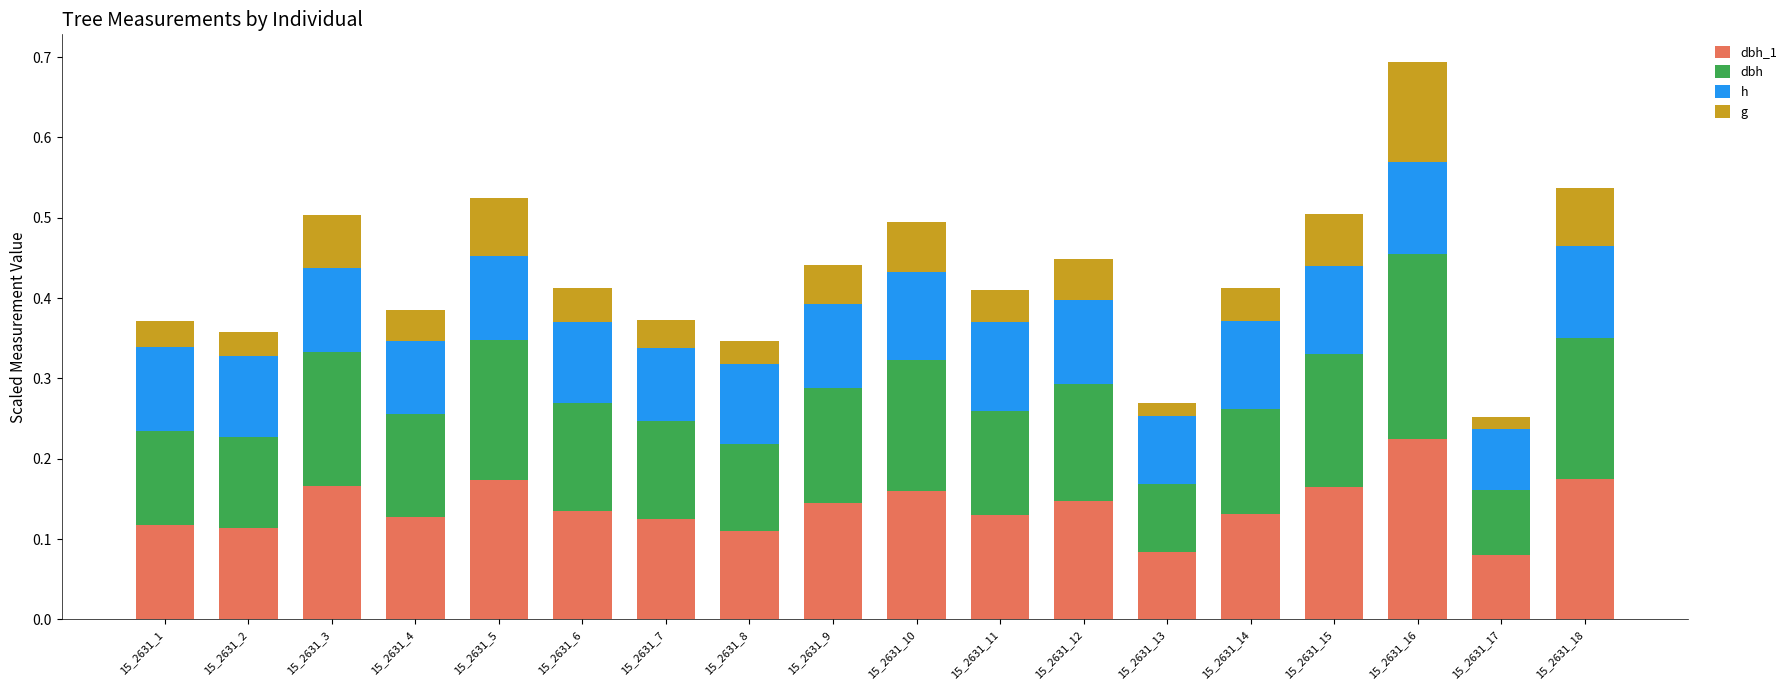

At which category is the sum across all series the highest?

15_2631_16